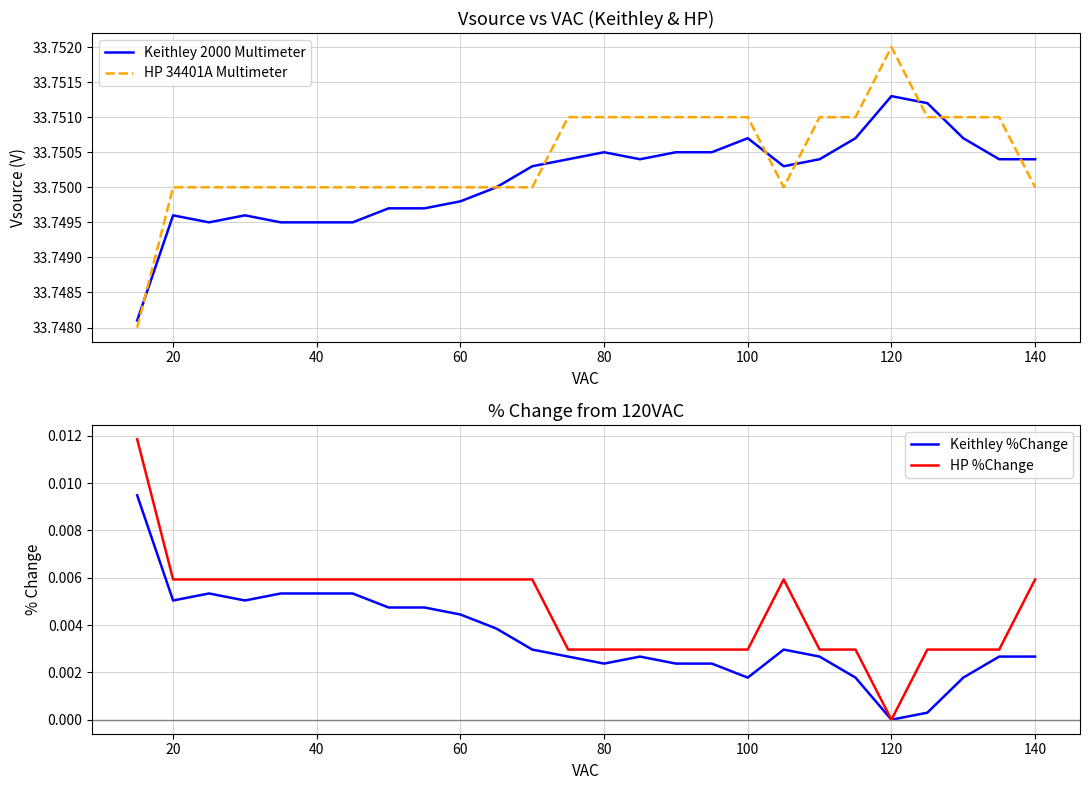

Which series has the largest total across all categories?

HP 34401A Multimeter